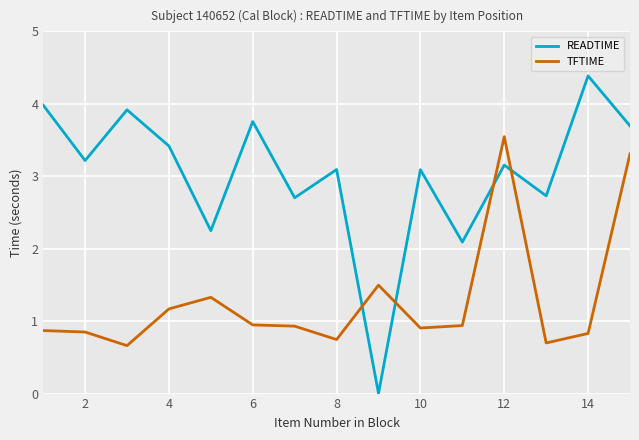

Which series has the largest range (max minus min)?

READTIME